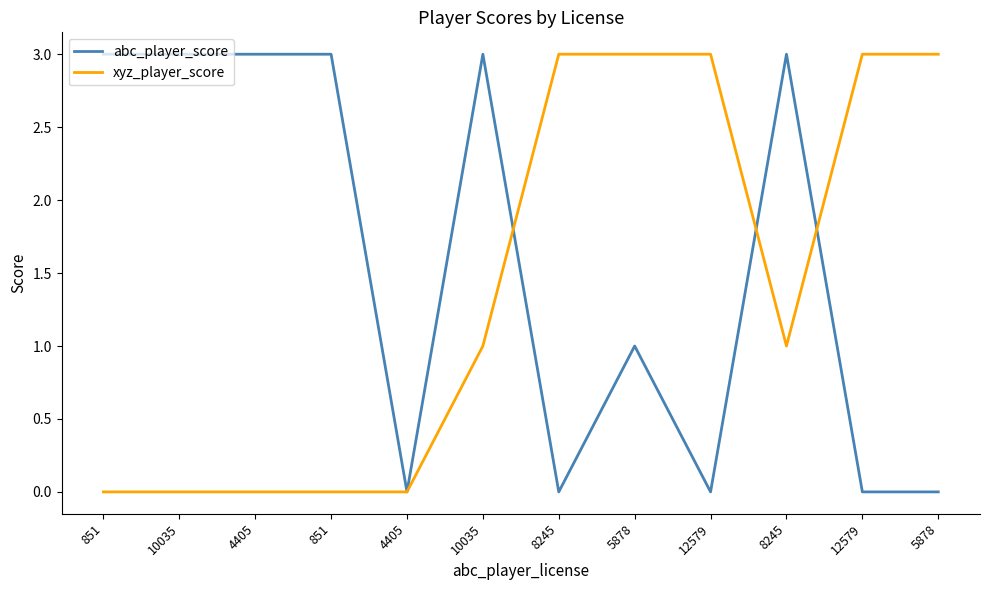

Reading right to left, list all the values displayed in this chart.

abc_player_score: 5878=0	12579=0	8245=3	12579=0	5878=1	8245=0	10035=3	4405=0	851=3	4405=3	10035=3	851=3
xyz_player_score: 5878=3	12579=3	8245=1	12579=3	5878=3	8245=3	10035=1	4405=0	851=0	4405=0	10035=0	851=0